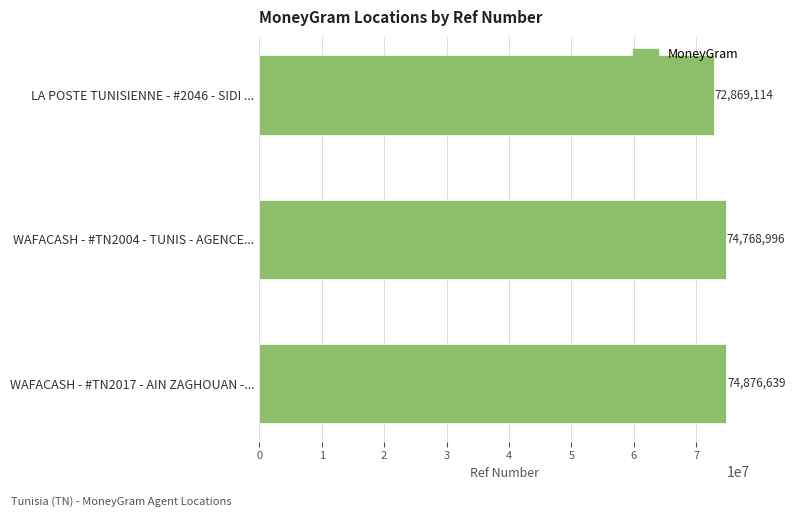

At which label is the value closest to 73872876?

WAFACASH - #TN2004 - TUNIS - AGENCE...